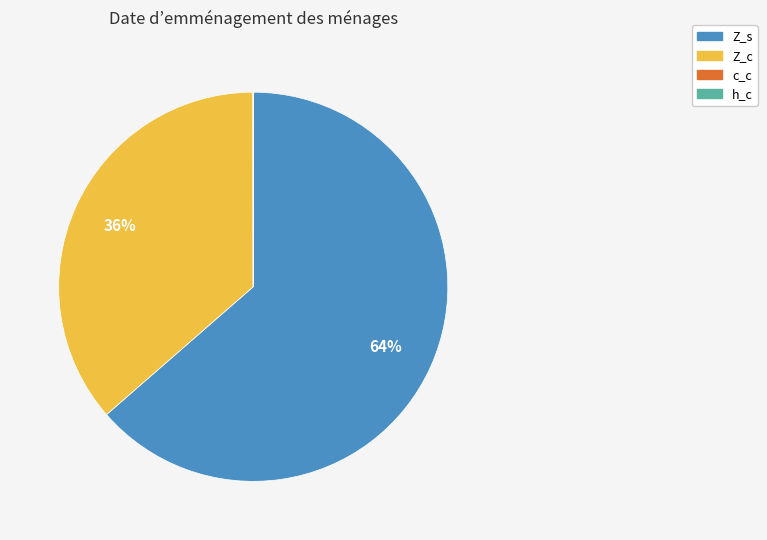

Approximately how many times larger is the value at Z_c compared to Z_s?

0.6